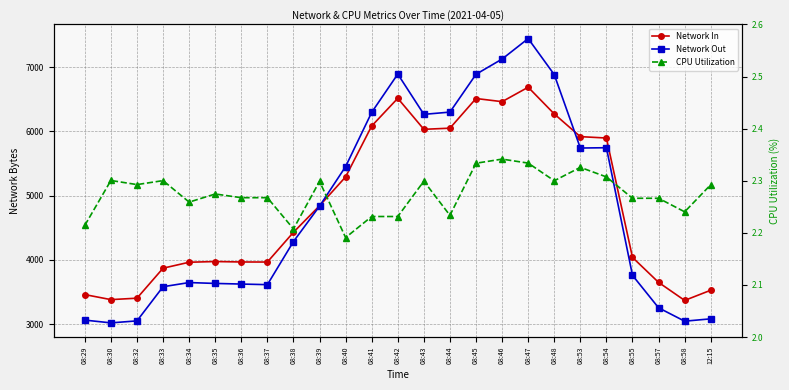

Which series has the largest range (max minus min)?

Network Out